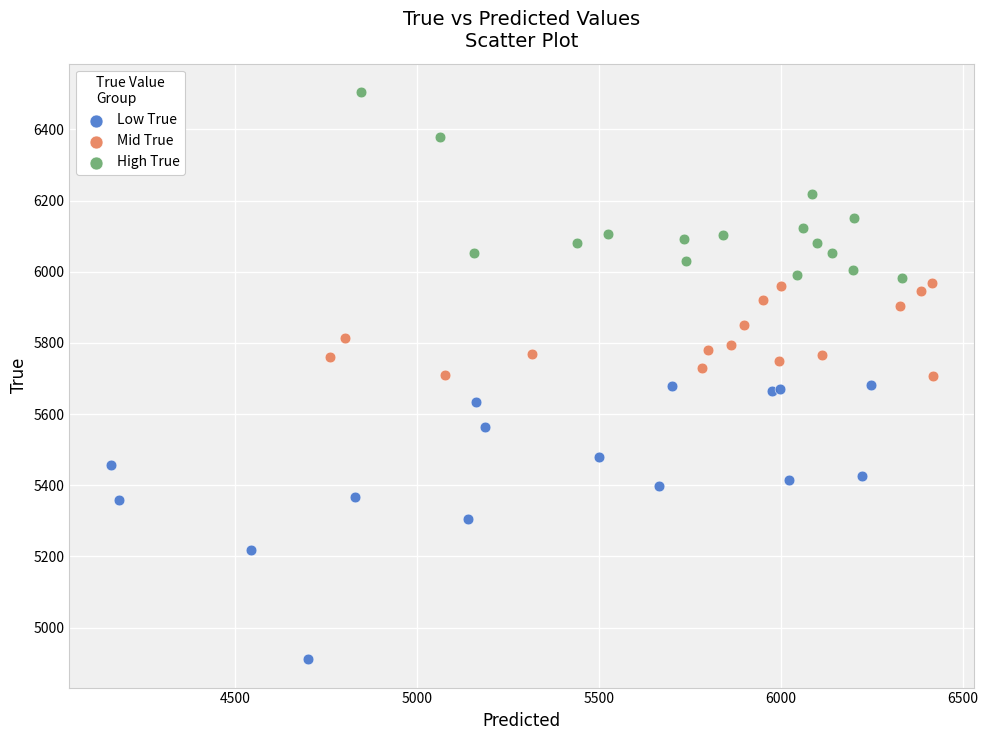

Which series reaches the maximum Y coordinate?

High True